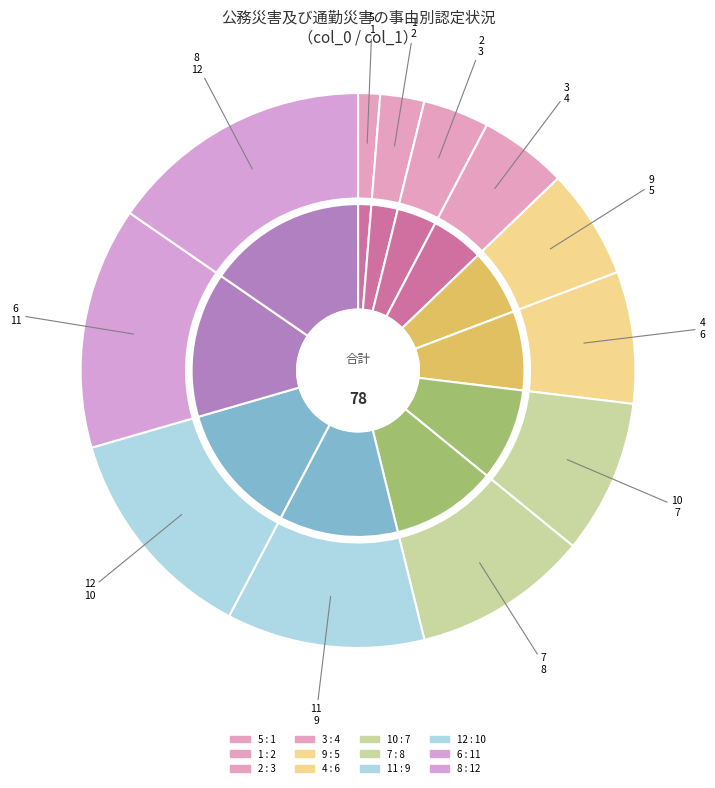

What percentage do 3 and 12 together represent?

17.9%